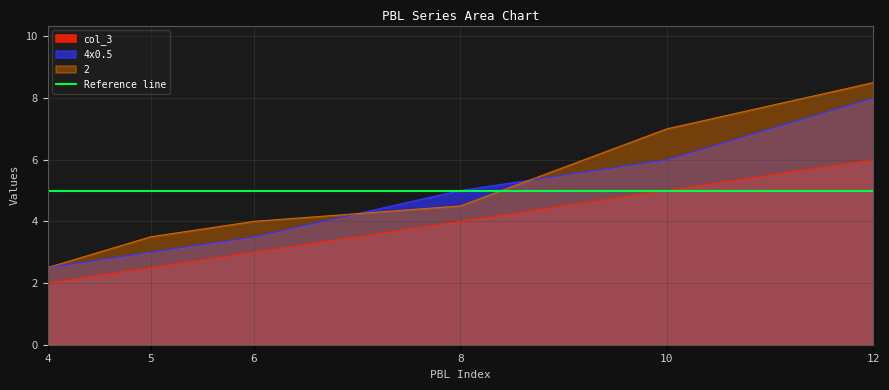

Count the number of categories in the chart.

6